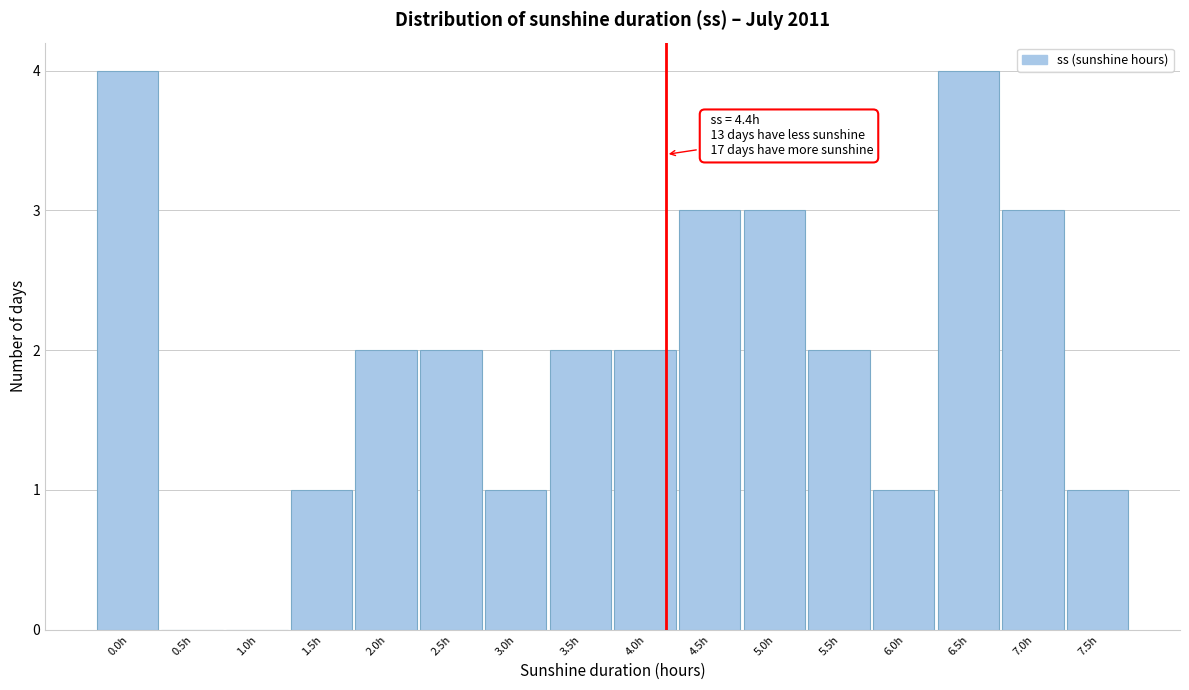

Reading left to right, what are all the values shown in this chart?

0.0h=4	0.5h=0	1.0h=0	1.5h=1	2.0h=2	2.5h=2	3.0h=1	3.5h=2	4.0h=2	4.5h=3	5.0h=3	5.5h=2	6.0h=1	6.5h=4	7.0h=3	7.5h=1